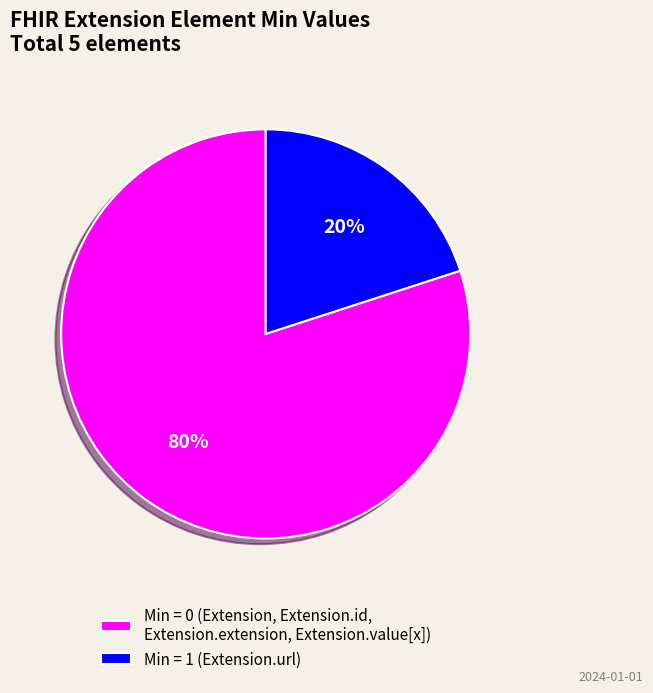

To the nearest percent, what is the difference between the largest and smallest slice percentages?

60%